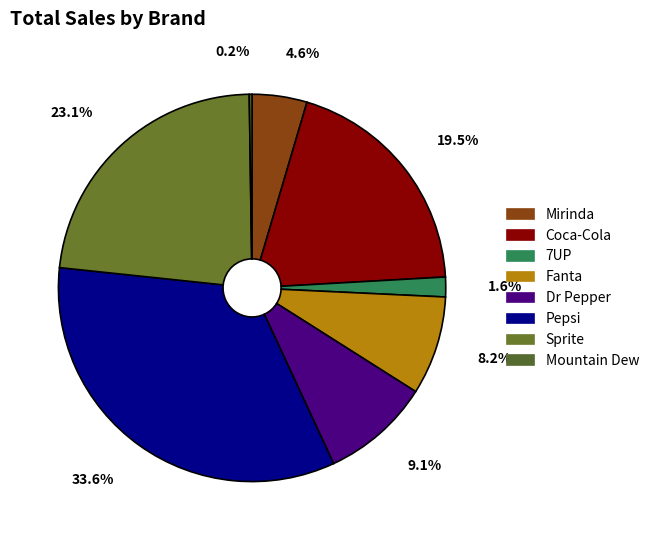

What is the change in value from Dr Pepper to Pepsi?

+238.4